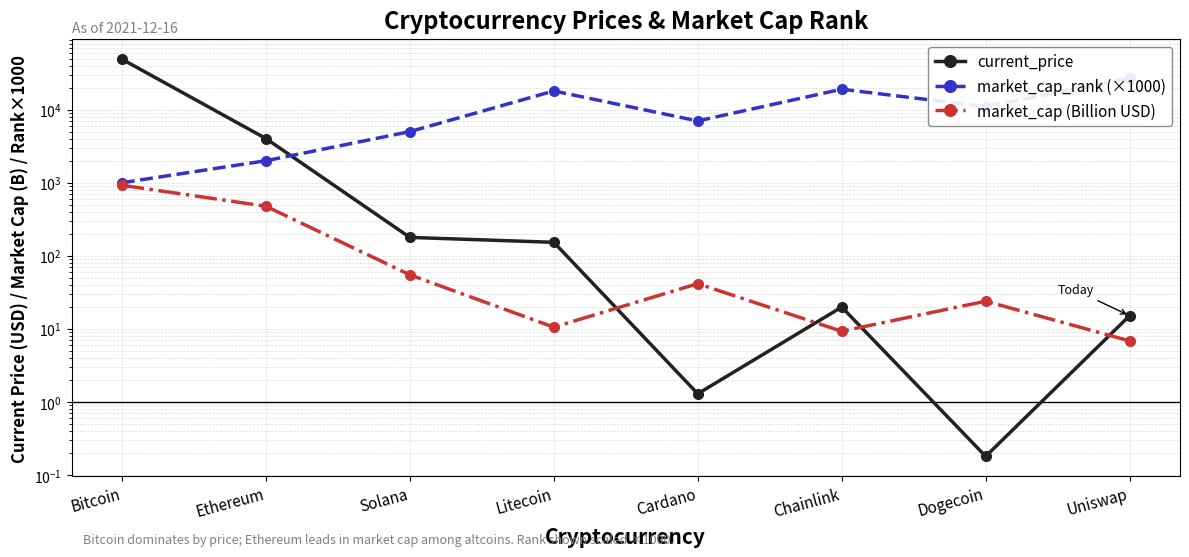

What is the greatest value displayed?

48895.0